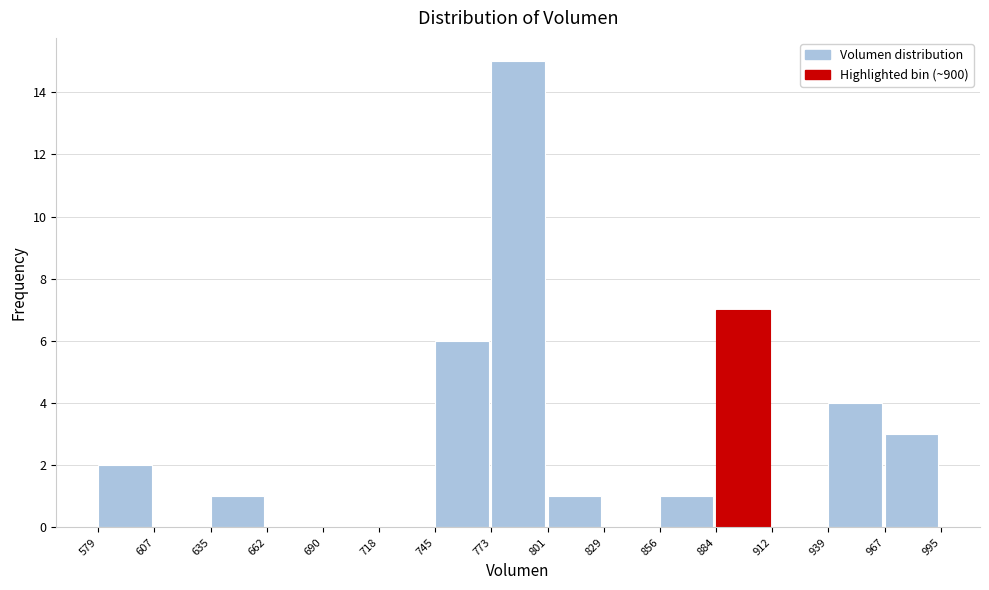

Over which range of the x-axis is the bar tallest?

773 to 801